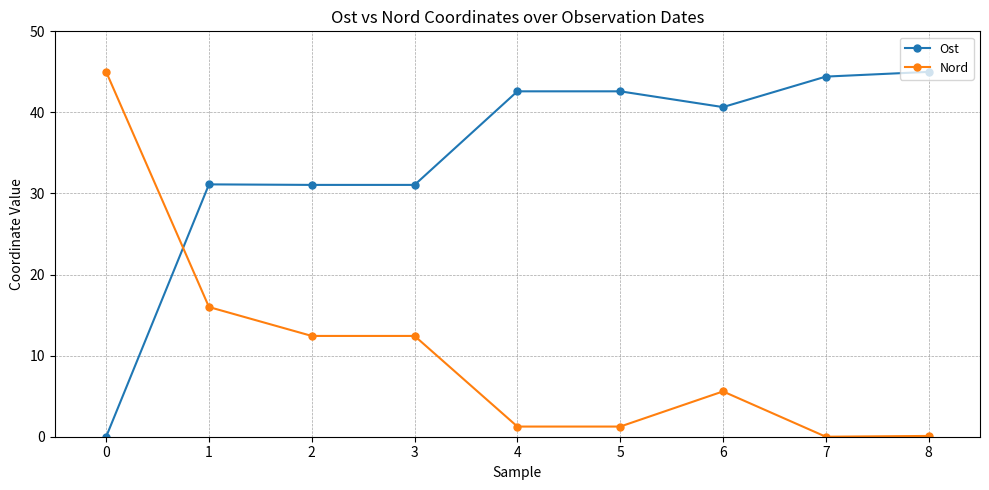

Where do Nord and Ost first cross each other?

0 and 1